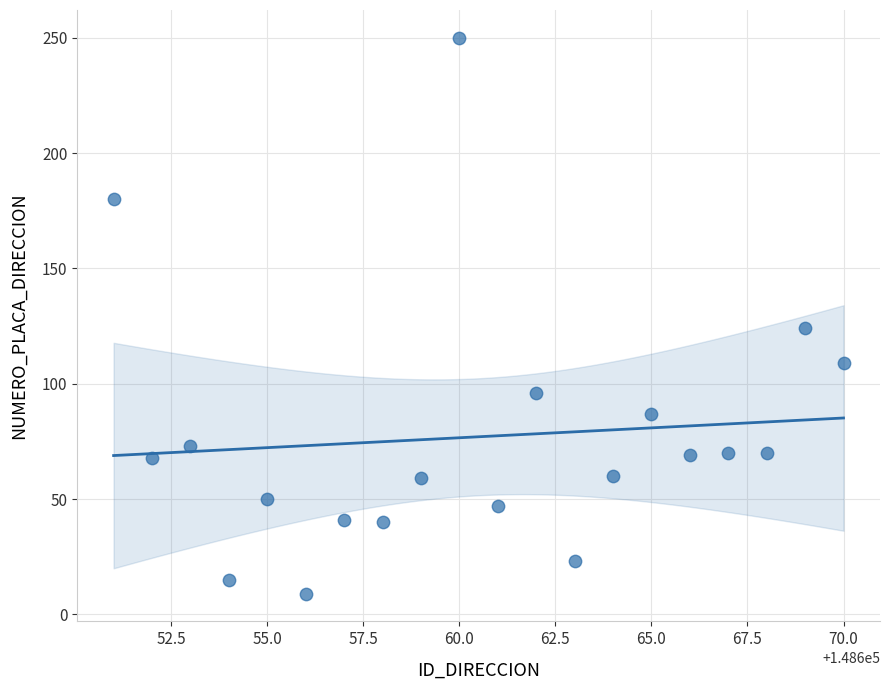

What is the range of Y values (max minus min)?

241